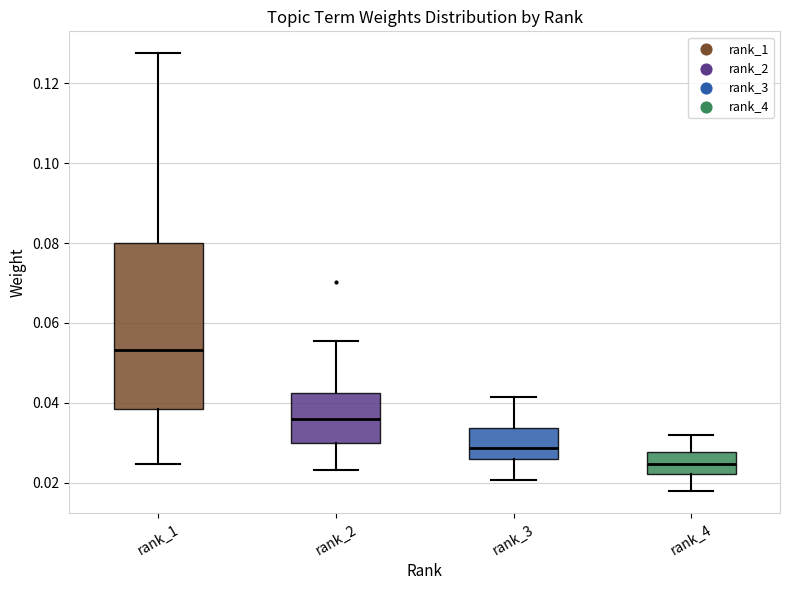

Which box's median line is the highest?

rank_1